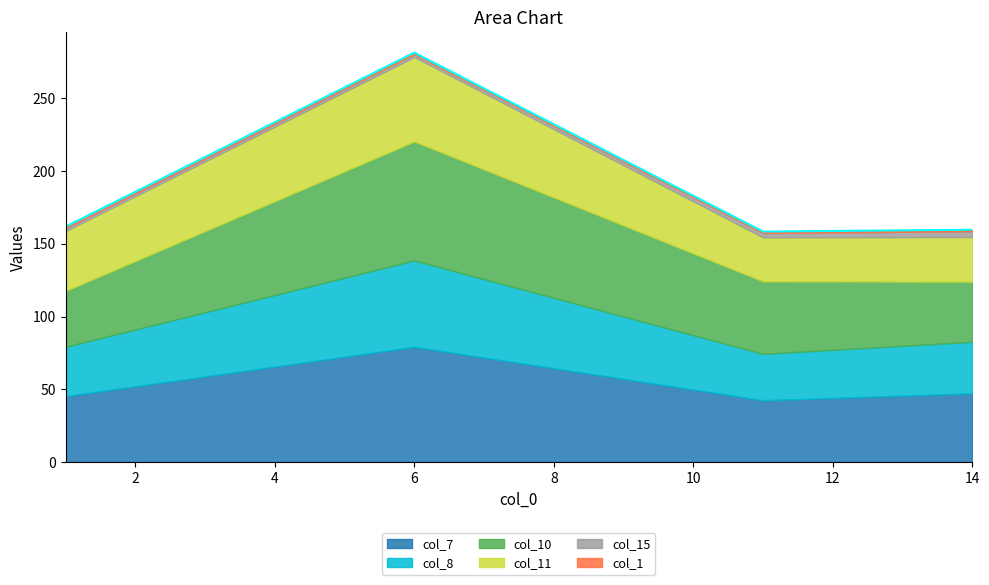

True or false: col_10 and col_1 cross at least once.

False